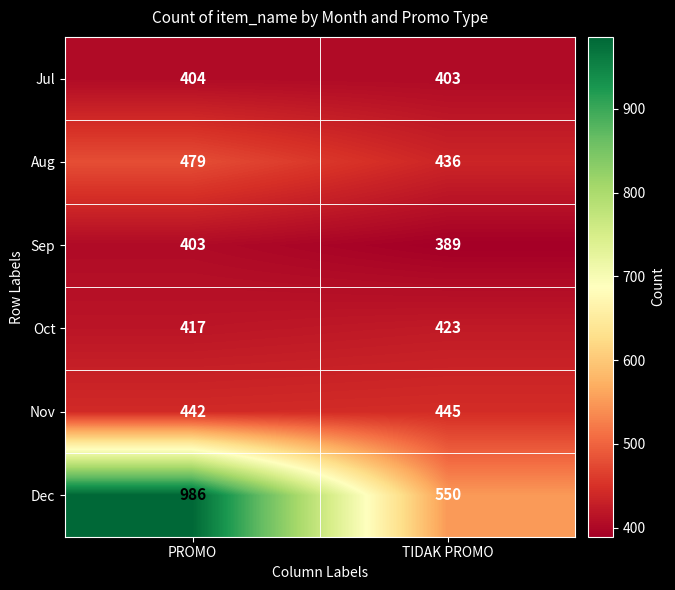

What is the difference between the maximum and minimum values in the Oct series?

6